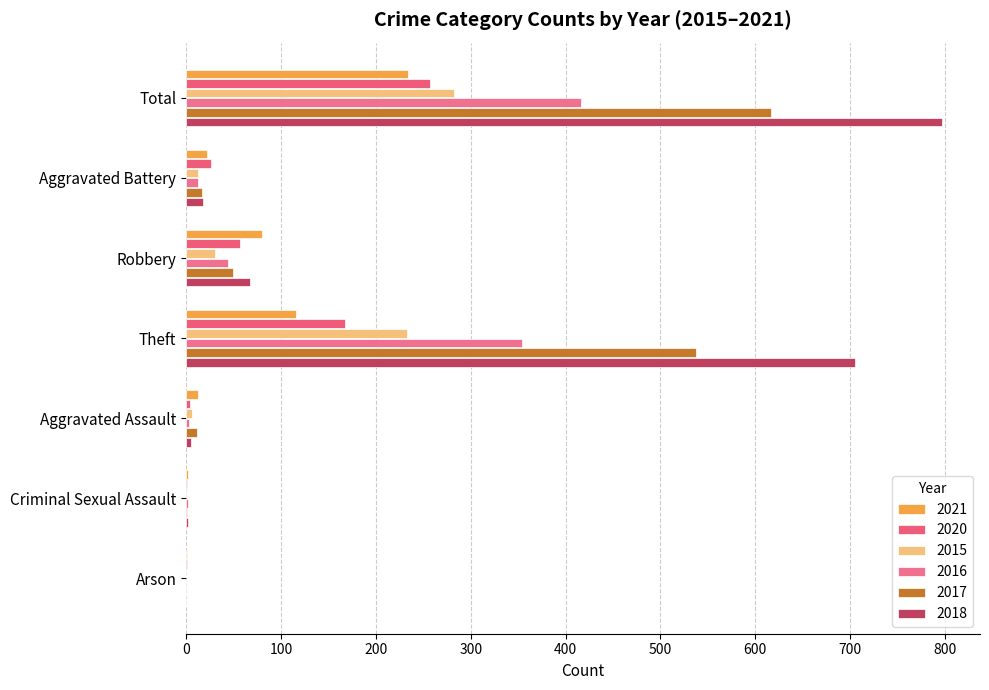

Reading left to right, extract all data points from this chart.

2021: Total=234	Aggravated Battery=22	Robbery=80	Theft=116	Aggravated Assault=13	Criminal Sexual Assault=2	Arson=1
2020: Total=257	Aggravated Battery=26	Robbery=57	Theft=168	Aggravated Assault=4	Criminal Sexual Assault=1	Arson=1
2015: Total=282	Aggravated Battery=13	Robbery=30	Theft=233	Aggravated Assault=6	Criminal Sexual Assault=0	Arson=0
2016: Total=416	Aggravated Battery=13	Robbery=44	Theft=354	Aggravated Assault=3	Criminal Sexual Assault=2	Arson=0
2017: Total=617	Aggravated Battery=17	Robbery=49	Theft=538	Aggravated Assault=12	Criminal Sexual Assault=1	Arson=0
2018: Total=797	Aggravated Battery=18	Robbery=67	Theft=705	Aggravated Assault=5	Criminal Sexual Assault=2	Arson=0